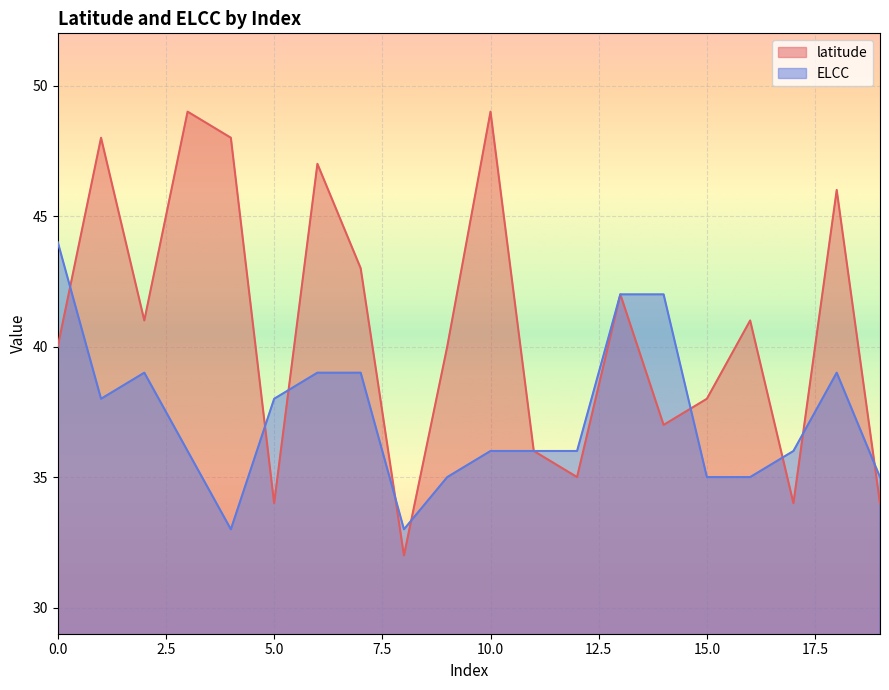

The value of ELCC at 17 is 23. True or false?

False